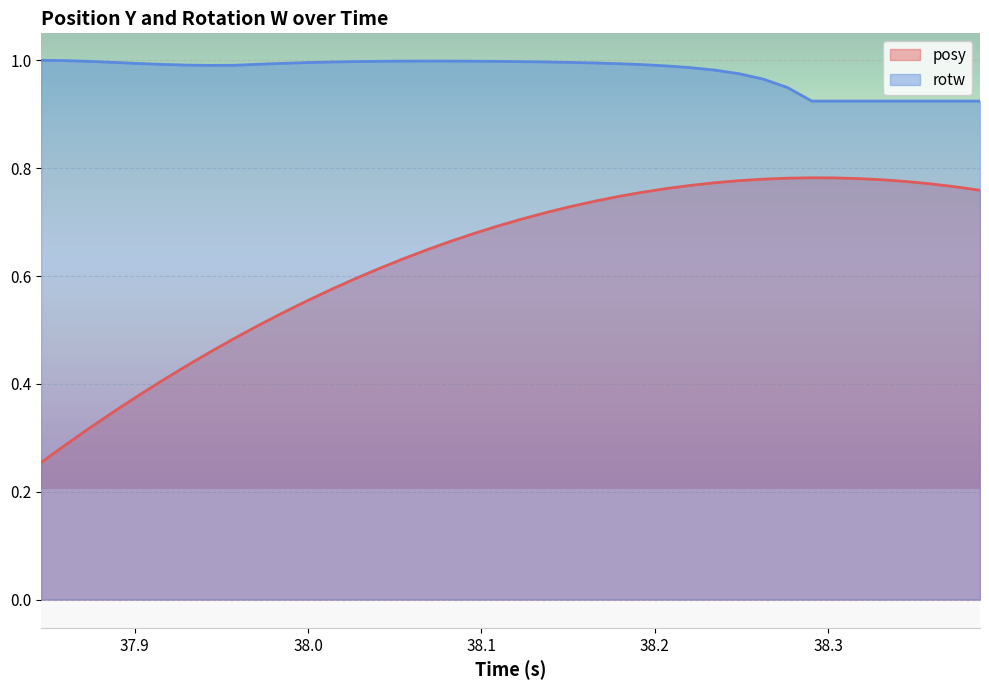

Which series has the largest total across all categories?

rotw